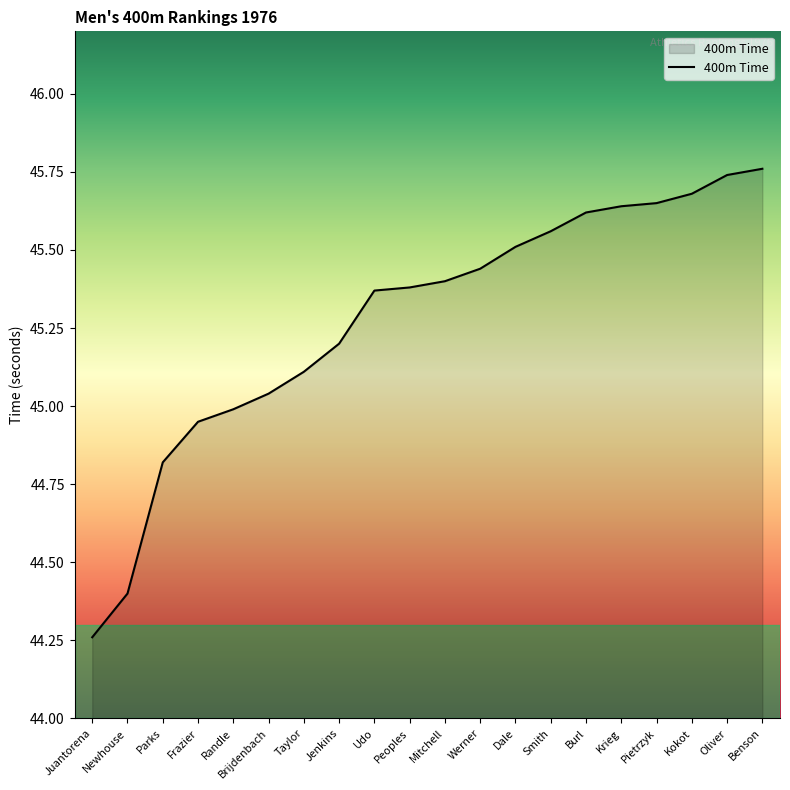

What is the ratio of the value at Smith to the value at Werner?

1.0